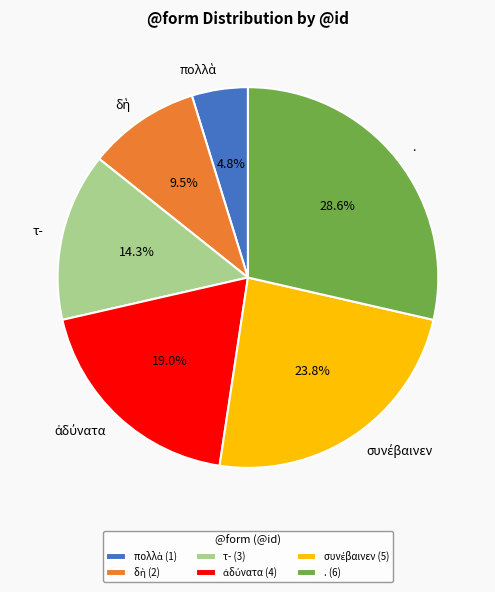

What percentage is NOT represented by τ-?

85.7%